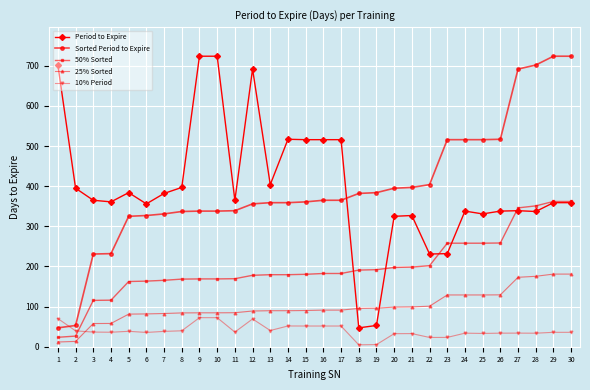

Between which two adjacent categories do 25% Sorted and Period to Expire first intersect?

17 and 18